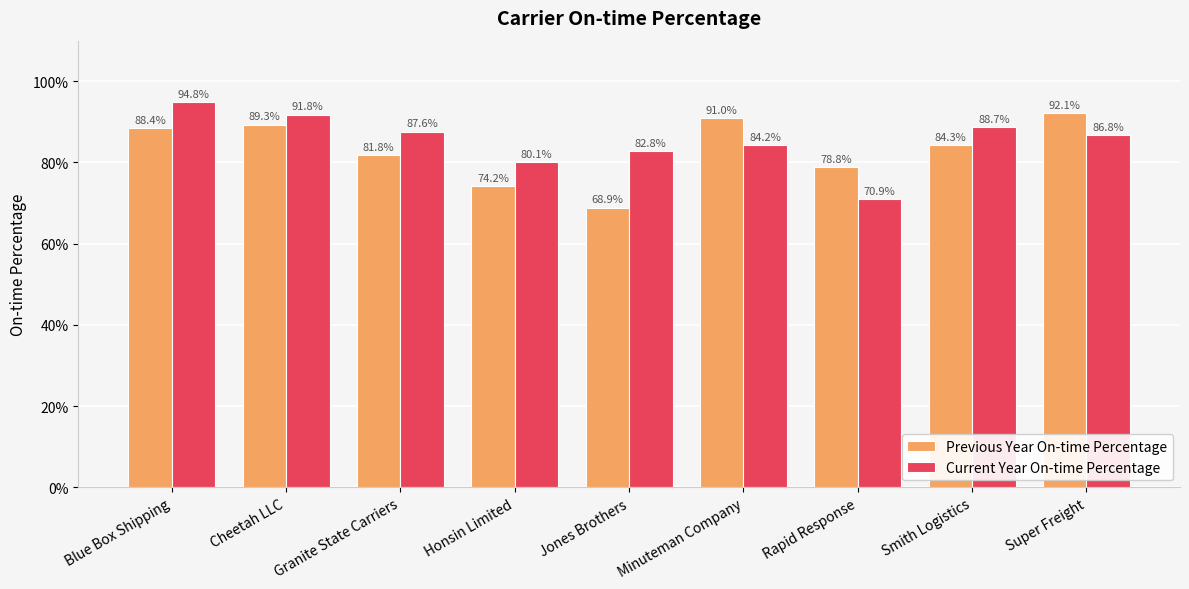

What are all the series names shown in the legend?

Previous Year On-time Percentage, Current Year On-time Percentage